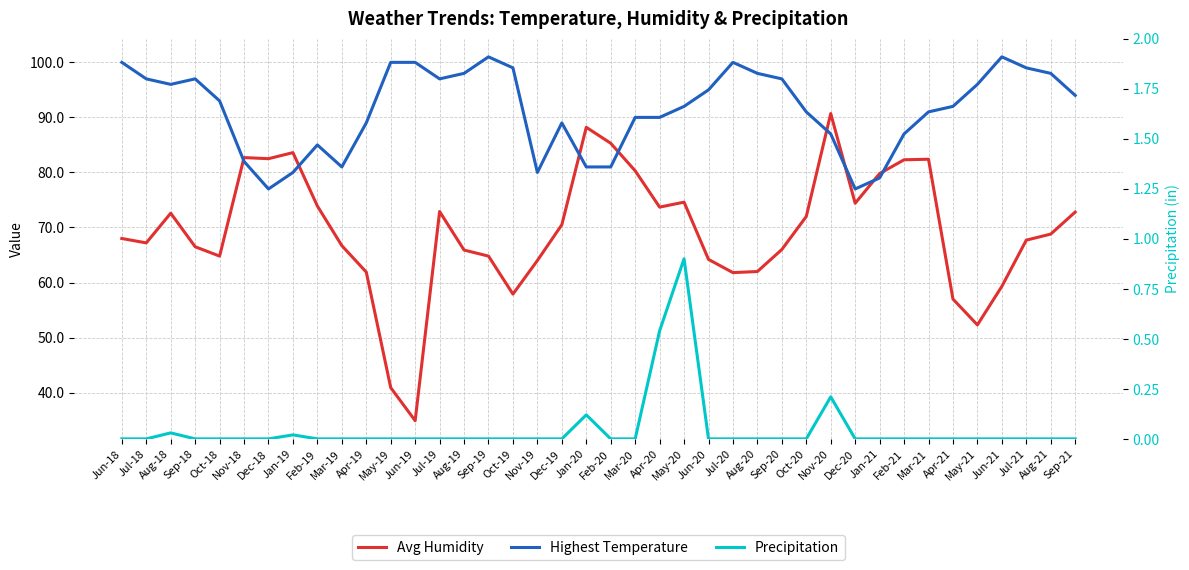

True or false: Highest Temperature has more than 2 points higher than both neighbors.

True